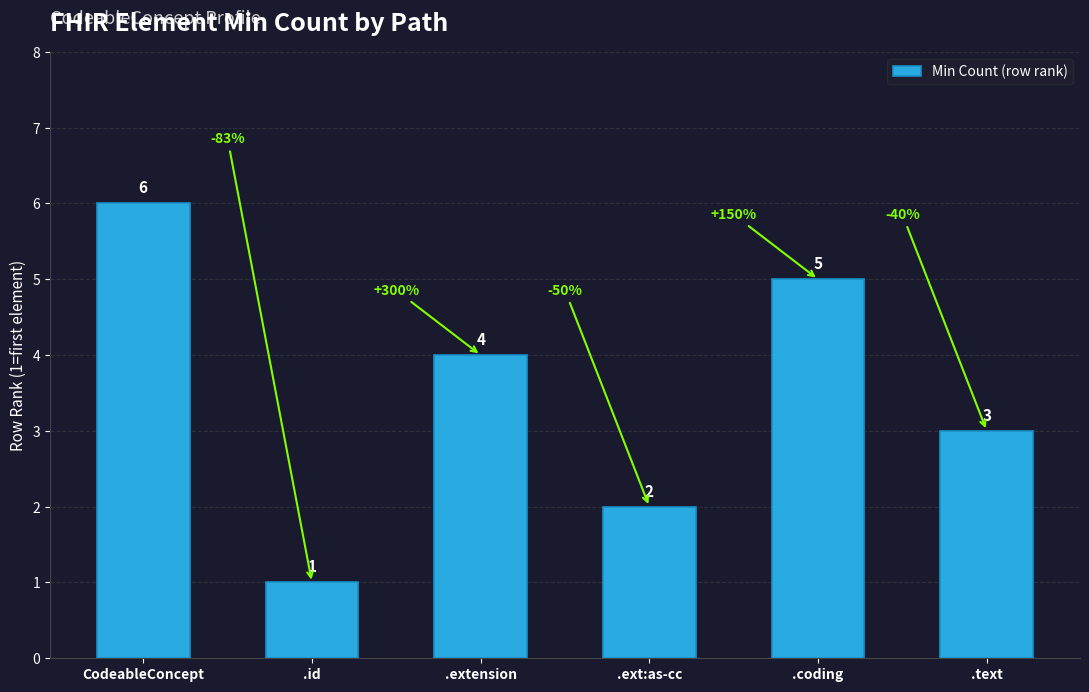

Which label corresponds to the largest value in the chart?

CodeableConcept